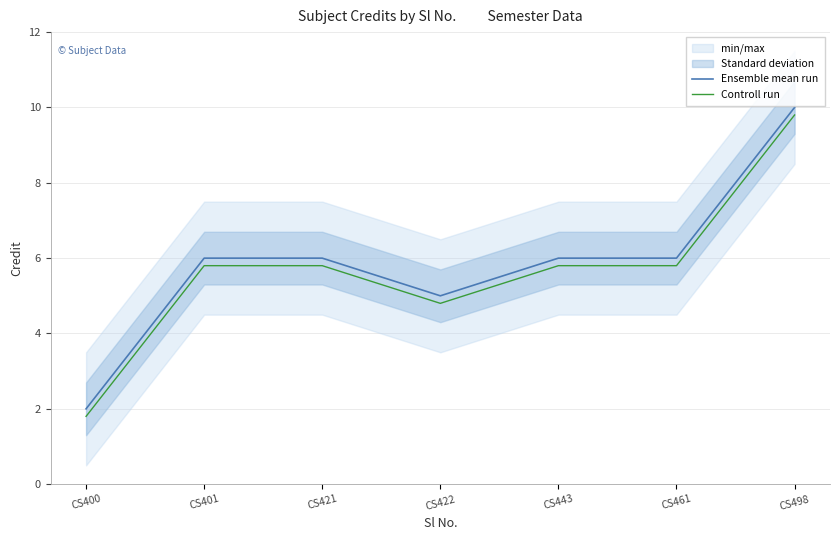

How many values in the Ensemble mean run series exceed 6?

1